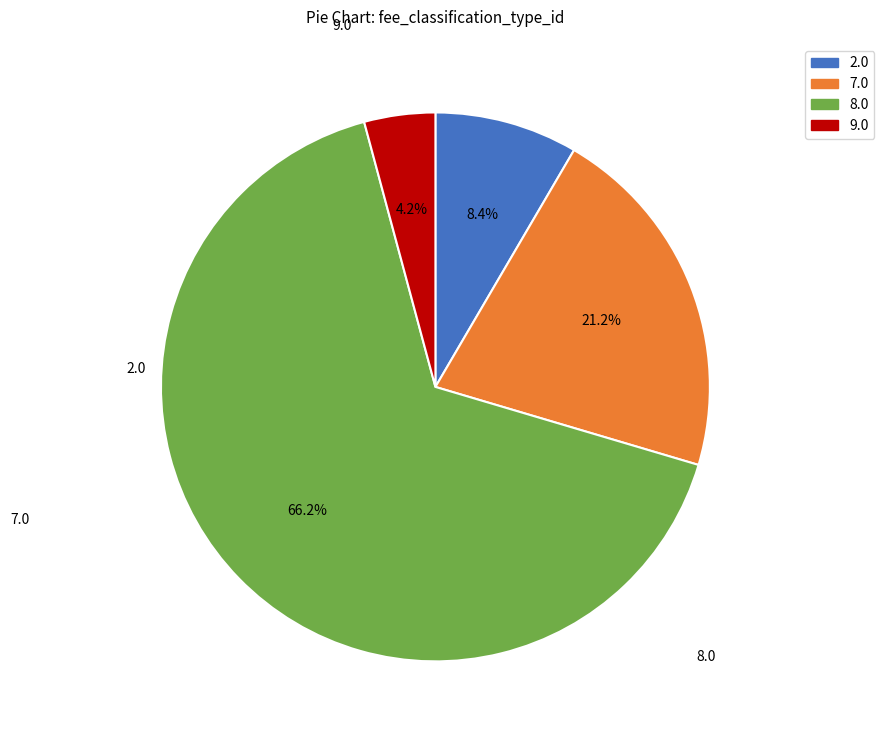

How many slices are in this pie chart?

4